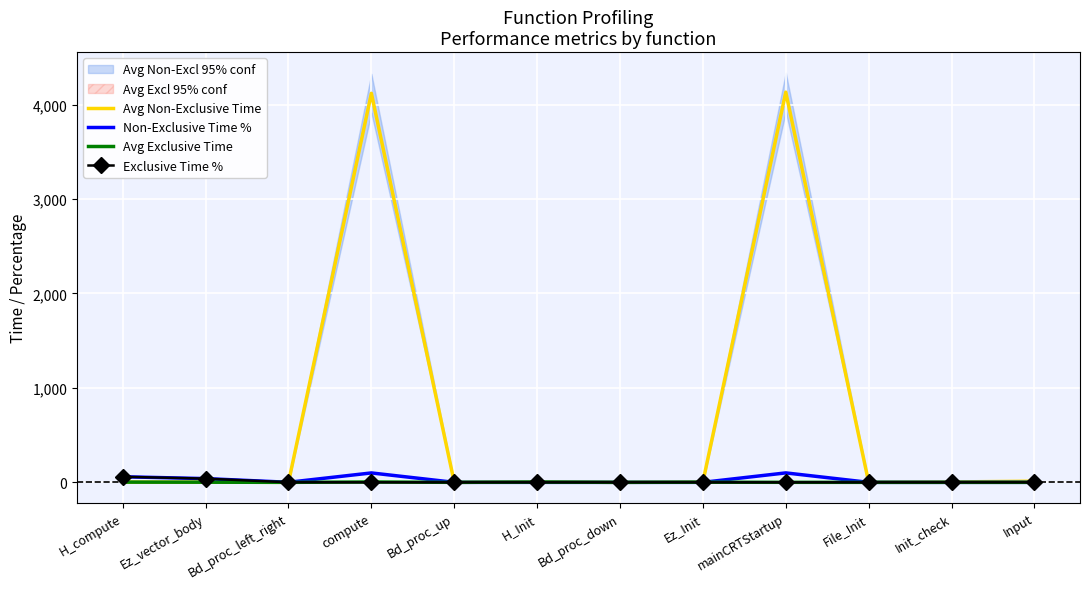

What is the value of the Avg Exclusive Time point at the 4th from the left?

3.9